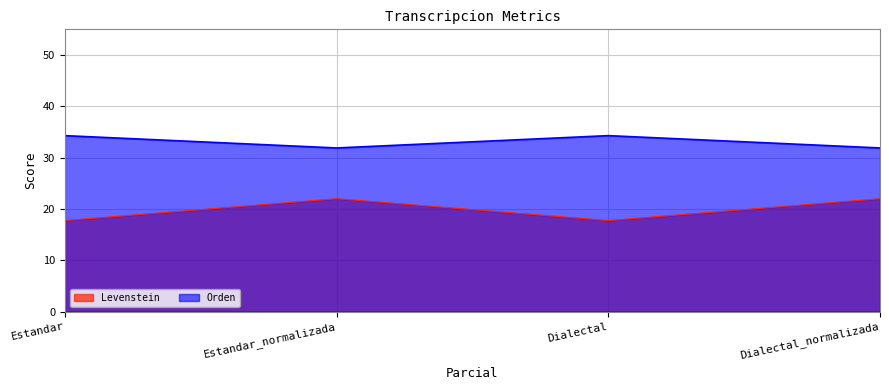

The Levenstein series shows 29.3 at Dialectal. True or false?

False